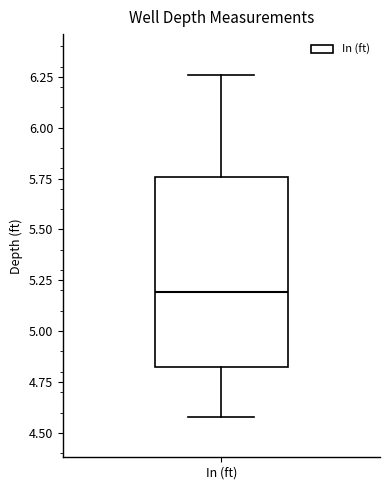

Read this box plot against the y-axis: the position of the median line, the range covered by the box, and the ends of both whiskers. The values are not printed on the chart, so give them approximately, as read against the axis.

median 5.20, box 4.85 to 5.75, whiskers 4.60 to 6.25